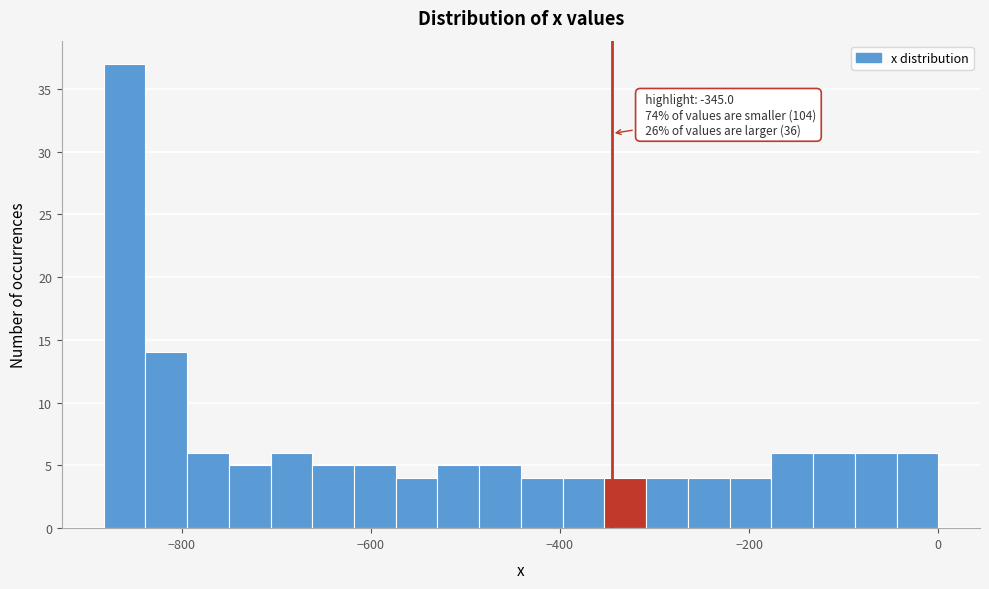

Around what value on the x-axis is the tallest bar? Give the approximate position of its centre, as read against the axis.

-860